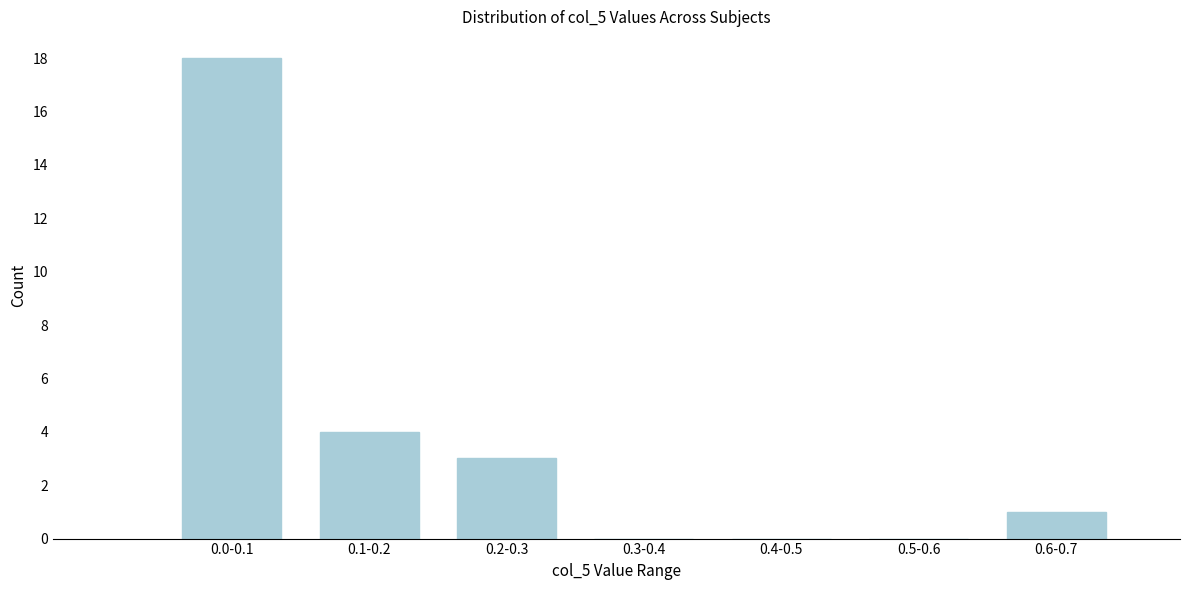

Reading right to left, what are all the values shown in this chart?

0.6-0.7=1	0.5-0.6=0	0.4-0.5=0	0.3-0.4=0	0.2-0.3=3	0.1-0.2=4	0.0-0.1=18